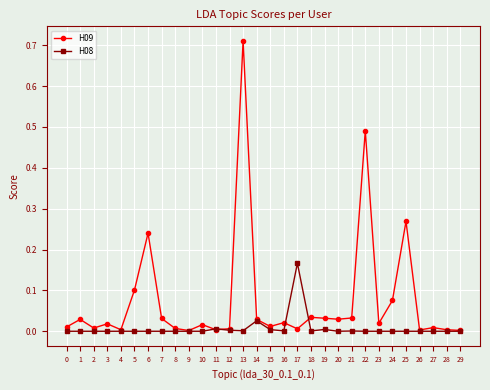

List the series in order of their peak value, highest first.

H09, H08